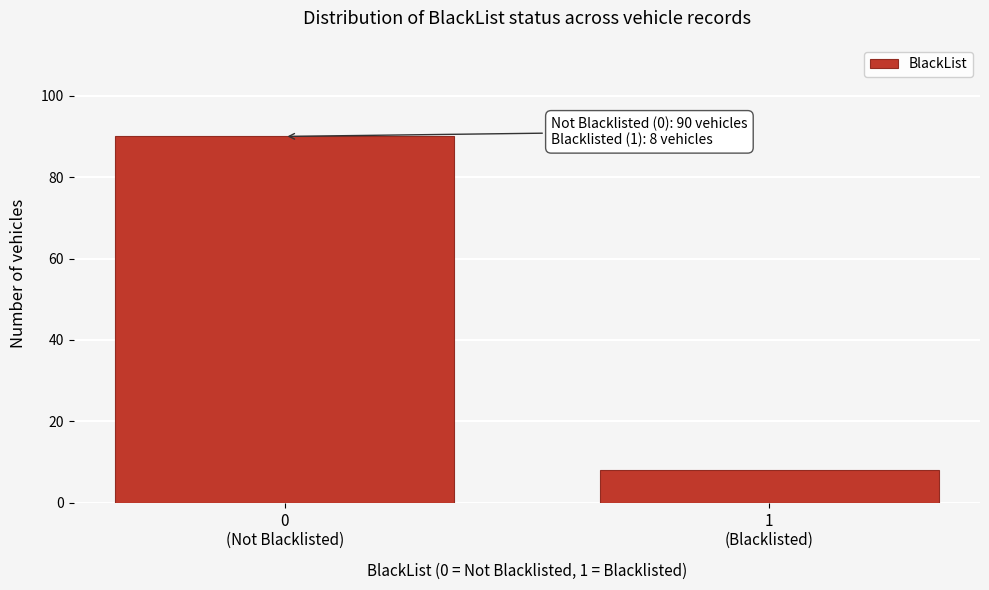

Reading left to right, extract all data points from this chart.

90	8